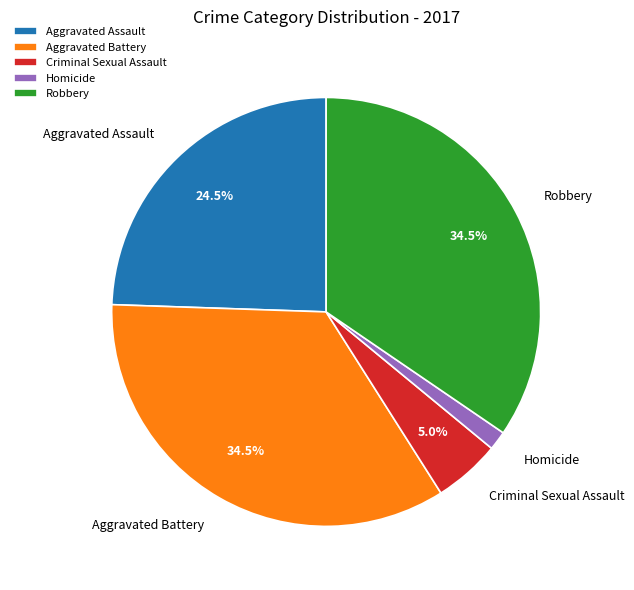

To the nearest percent, what portion does Homicide represent?

1%